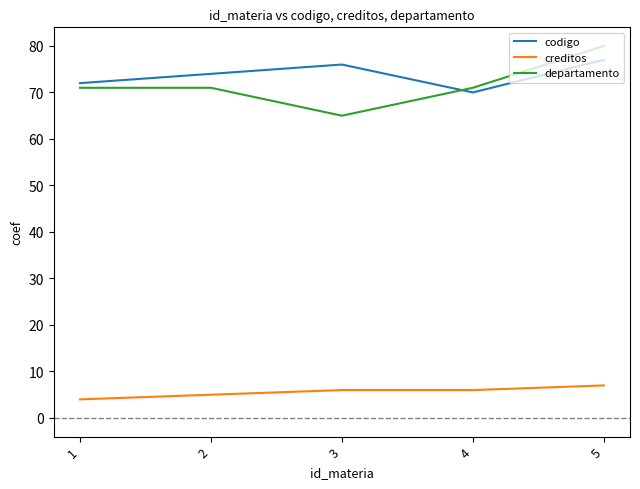

What is the difference between the maximum and minimum values in the departamento series?

15